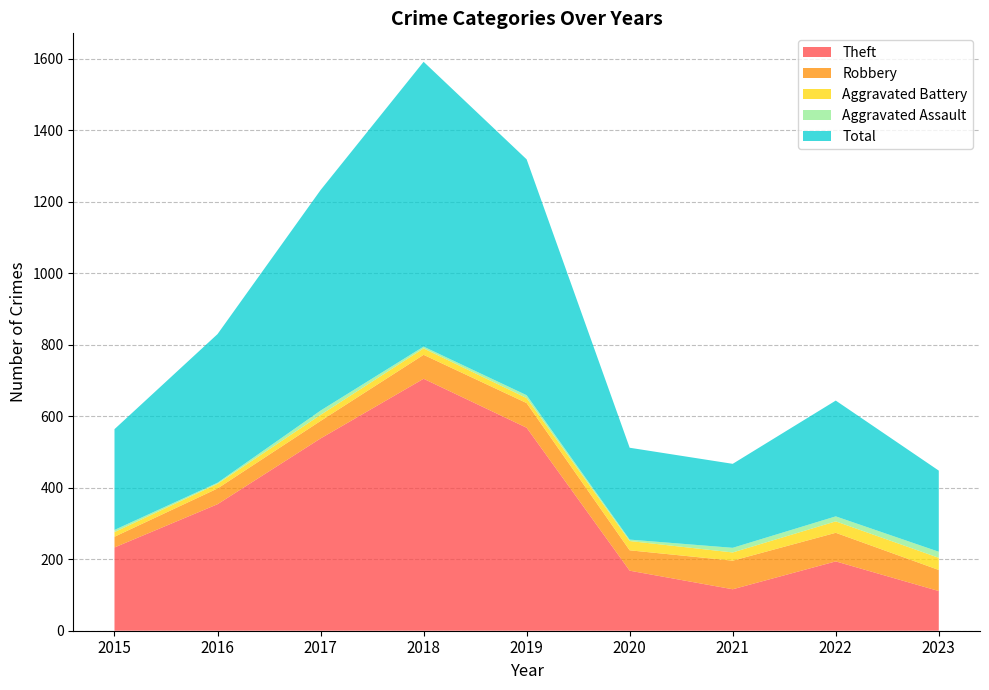

Reading right to left, list all the values displayed in this chart.

Theft: 2023=111	2022=194	2021=116	2020=168	2019=568	2018=705	2017=538	2016=354	2015=233
Robbery: 2023=59	2022=80	2021=80	2020=57	2019=69	2018=67	2017=49	2016=44	2015=30
Aggravated Battery: 2023=34	2022=32	2021=23	2020=26	2019=14	2018=18	2017=17	2016=13	2015=13
Aggravated Assault: 2023=17	2022=14	2021=13	2020=4	2019=8	2018=5	2017=12	2016=3	2015=6
Total: 2023=227	2022=324	2021=235	2020=257	2019=660	2018=797	2017=617	2016=416	2015=282